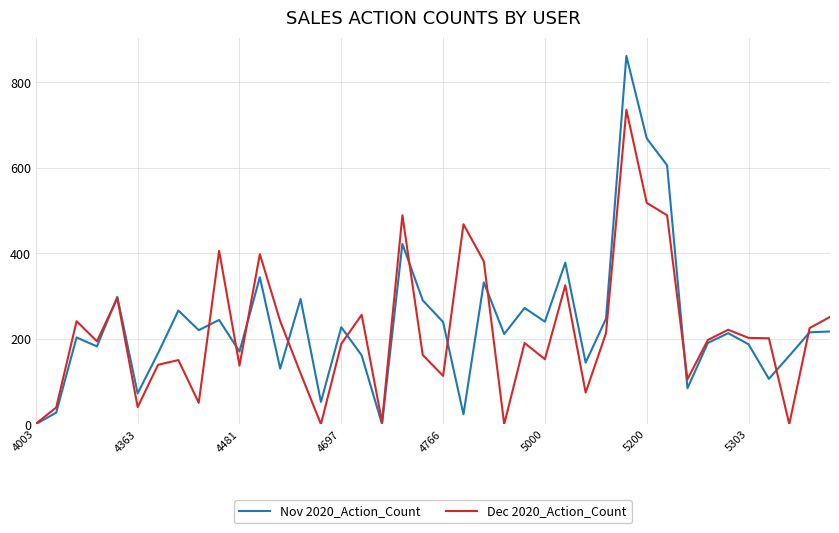

What is the maximum value for Dec 2020_Action_Count?

736